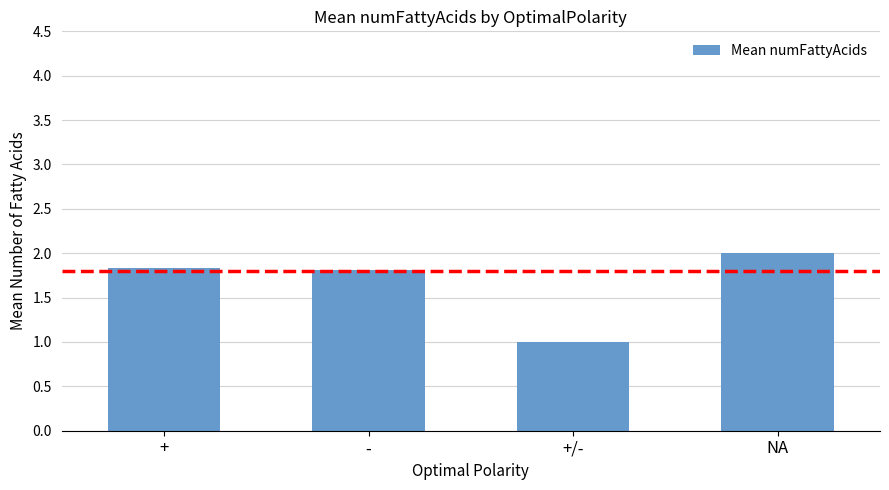

The value at NA is 1.0. True or false?

False